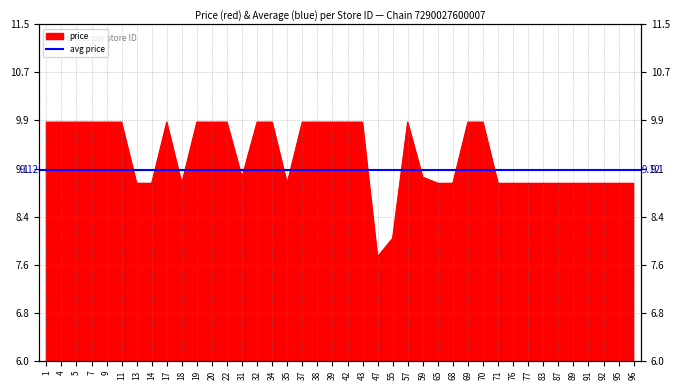

Approximately how many times larger is the value at 47 compared to 39?

0.8